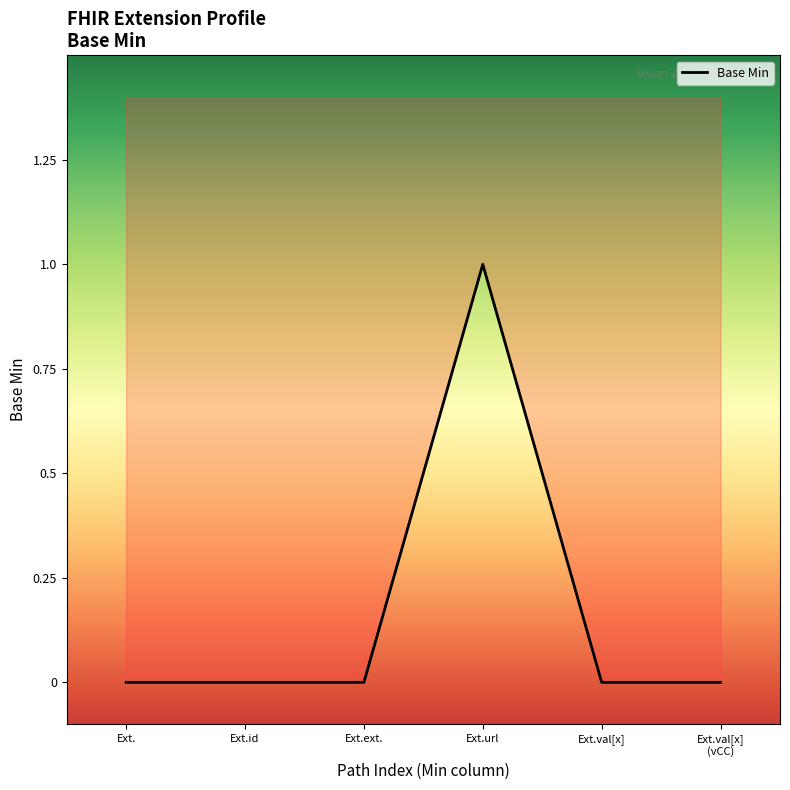

Which category has the highest value across all series?

Ext.url